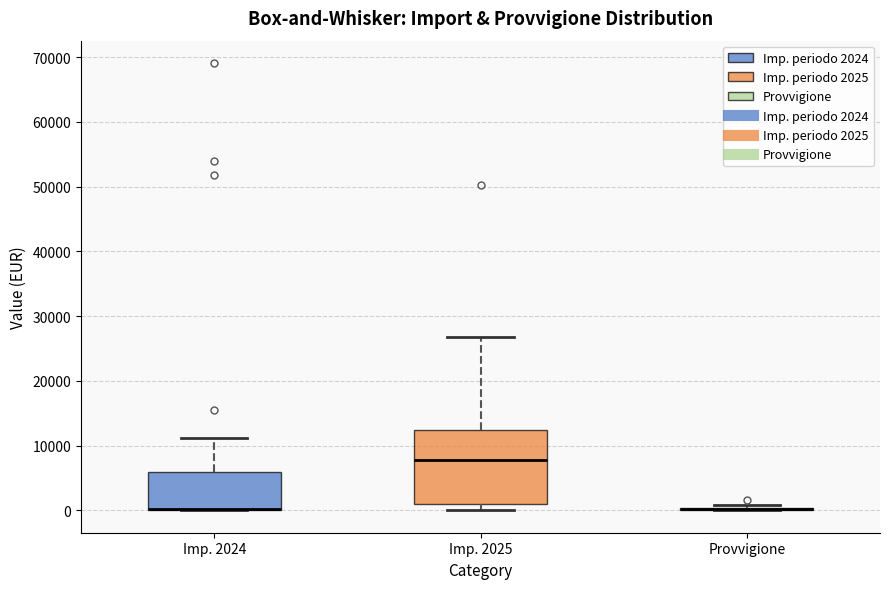

Reading left to right, transcribe this box plot: for each box, give where its median line is, the range the box spans, and where its two whiskers end, as read against the y-axis. The values are not printed on the chart, so give them approximately, as read against the axis.

Imp. 2024: median 0 (drawn on the box's lower edge), box 0 to 6000, whiskers 0 to 11000
Imp. 2025: median 8000, box 1000 to 12000, whiskers 0 to 27000
Provvigione: box collapsed to a line at 0, whiskers 0 to 1000